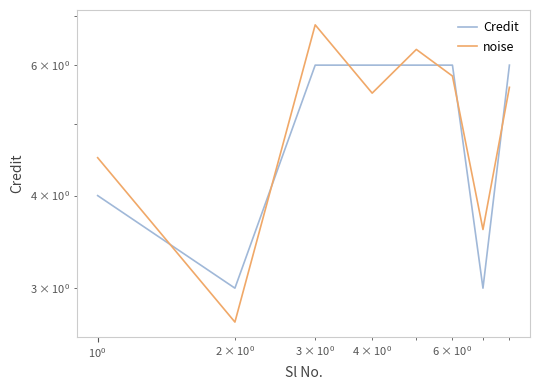

At how many categories does at least one series exceed 6?

2